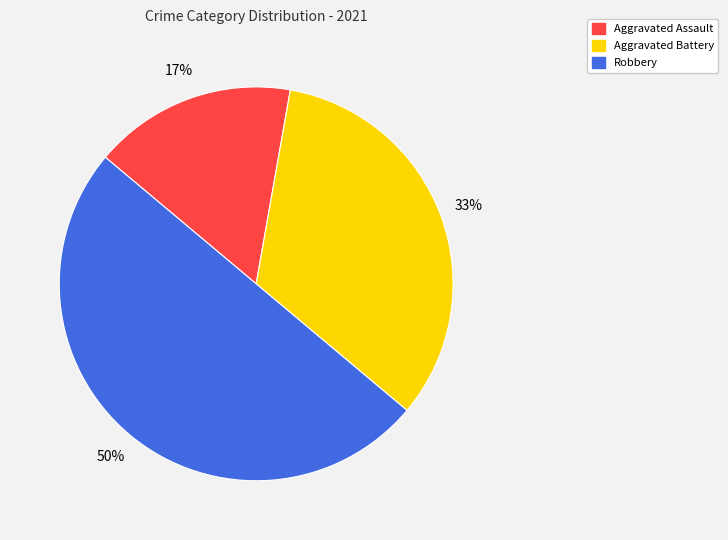

To the nearest percent, what is the difference between the largest and smallest slice percentages?

33%